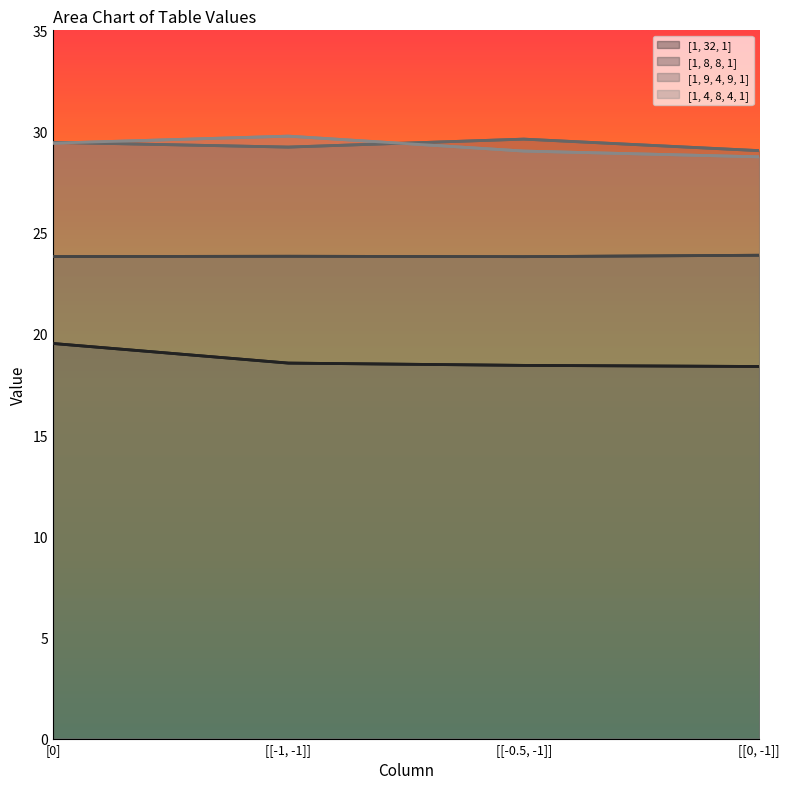

Is the value of [1, 8, 8, 1] at [[-1, -1]] greater than the value of [1, 4, 8, 4, 1] at [[-0.5, -1]]?

No